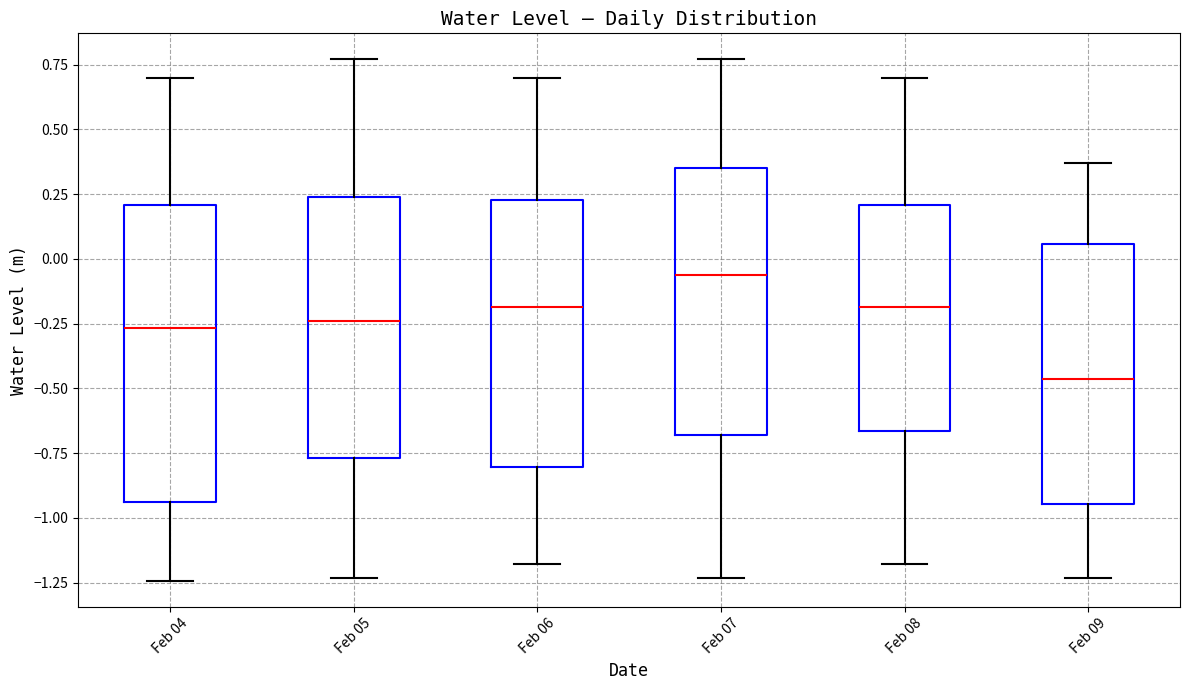

Reading left to right, transcribe this box plot: for each box, give where its median line is, the range the box spans, and where its two whiskers end, as read against the y-axis. The values are not printed on the chart, so give them approximately, as read against the axis.

Feb 04: median -0.25, box -0.95 to 0.20, whiskers -1.25 to 0.70
Feb 05: median -0.25, box -0.75 to 0.25, whiskers -1.25 to 0.75
Feb 06: median -0.20, box -0.80 to 0.25, whiskers -1.20 to 0.70
Feb 07: median -0.05, box -0.70 to 0.35, whiskers -1.25 to 0.75
Feb 08: median -0.20, box -0.65 to 0.20, whiskers -1.20 to 0.70
Feb 09: median -0.45, box -0.95 to 0.05, whiskers -1.25 to 0.35